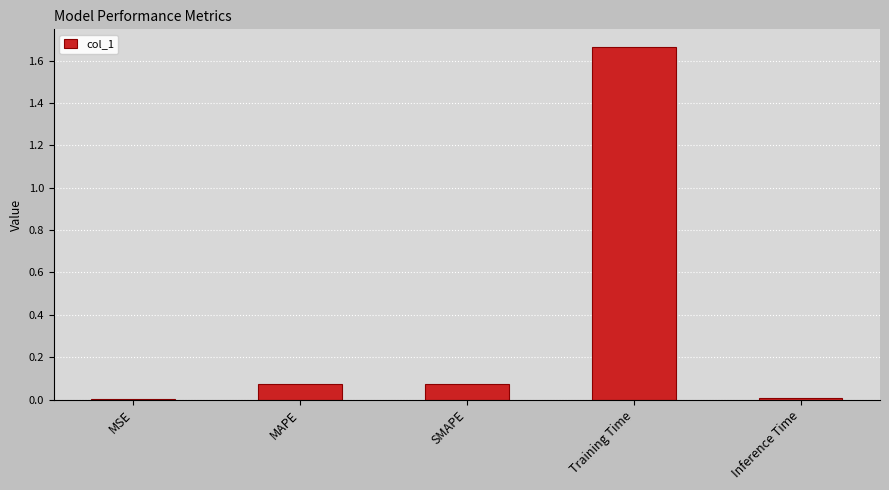

Is it true that the value at Training Time is 2.8?

False